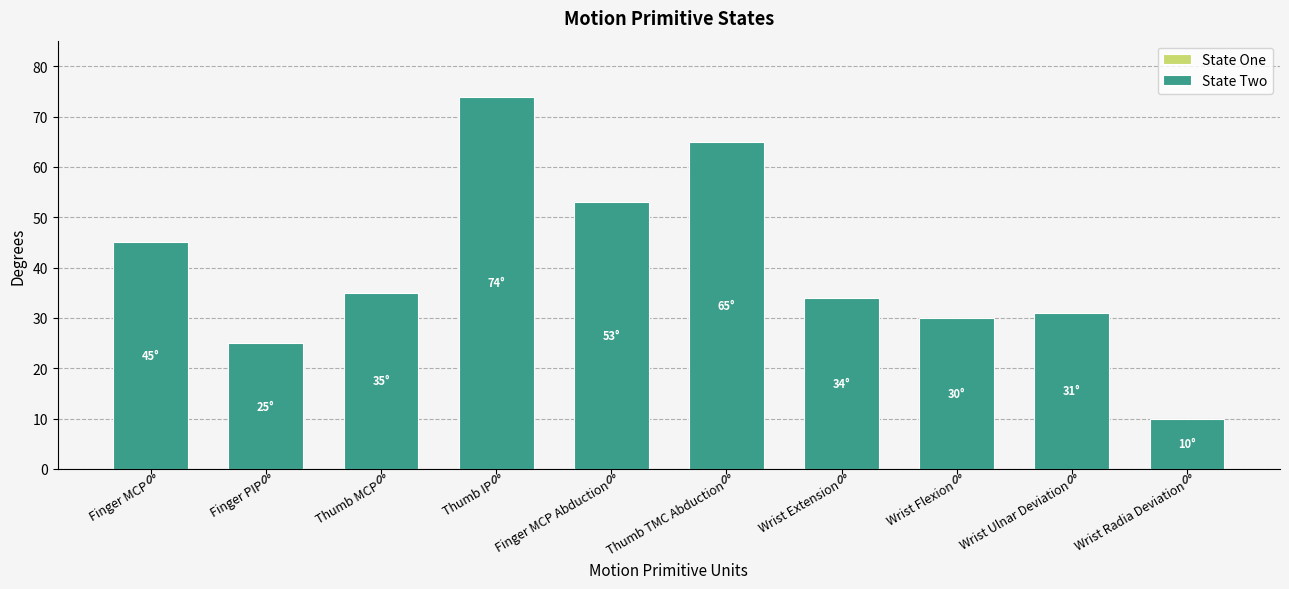

What is the label of the 1st bar from the right?

Wrist Radia Deviation